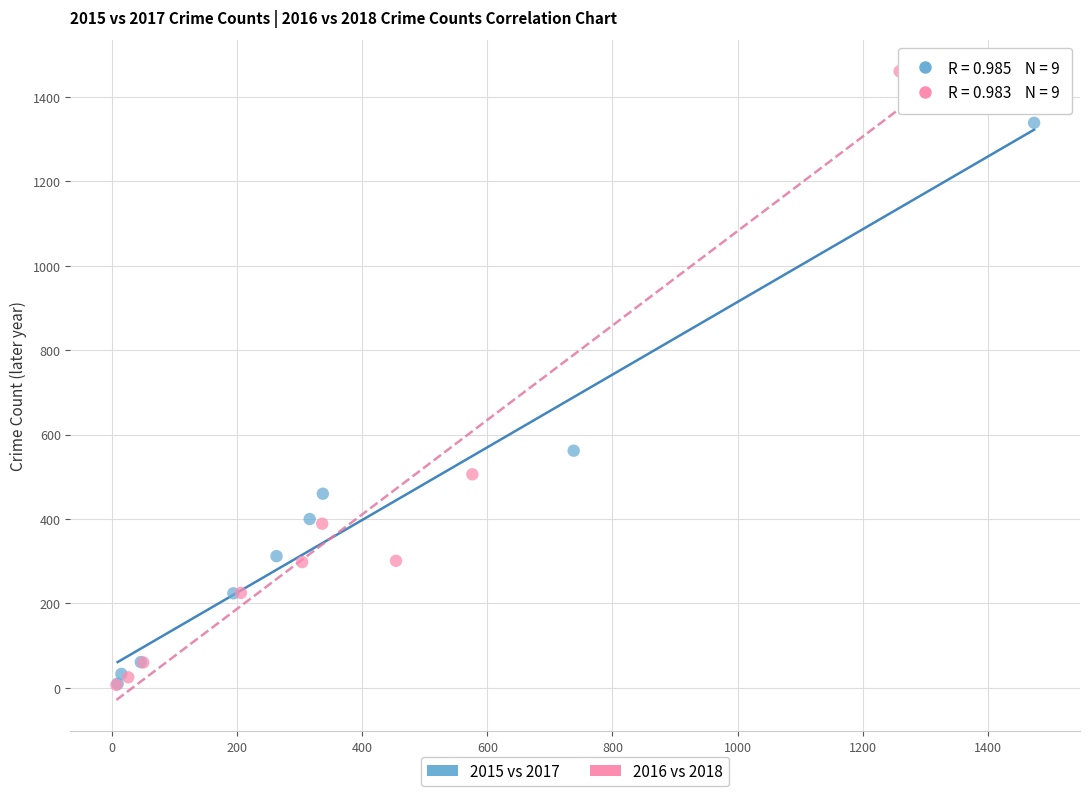

Which series has the largest Y range (max minus min)?

2016 vs 2018